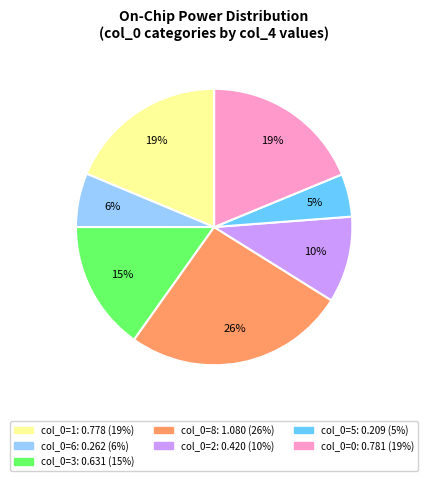

To the nearest percent, what is the difference between the largest and smallest slice percentages?

21%